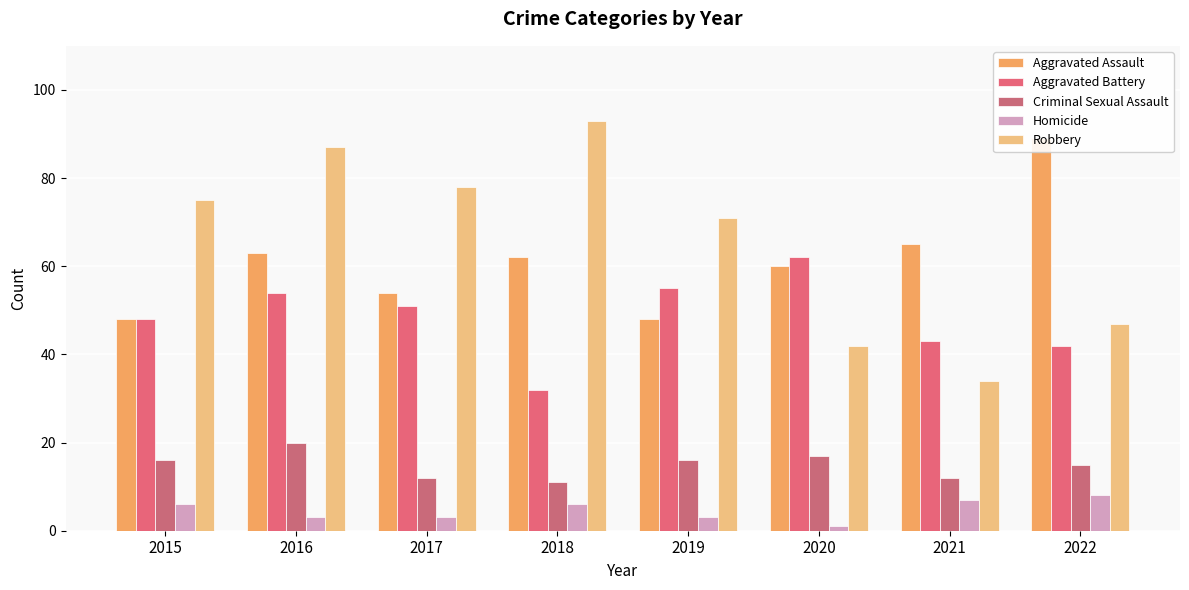

How many data points in Aggravated Assault are less than 62?

4